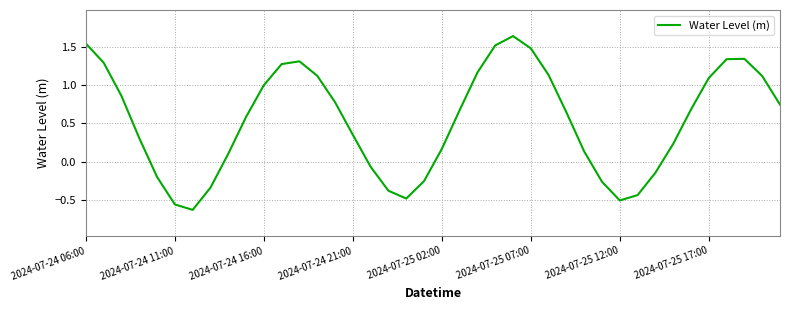

What is the difference between the maximum and minimum values?

2.3